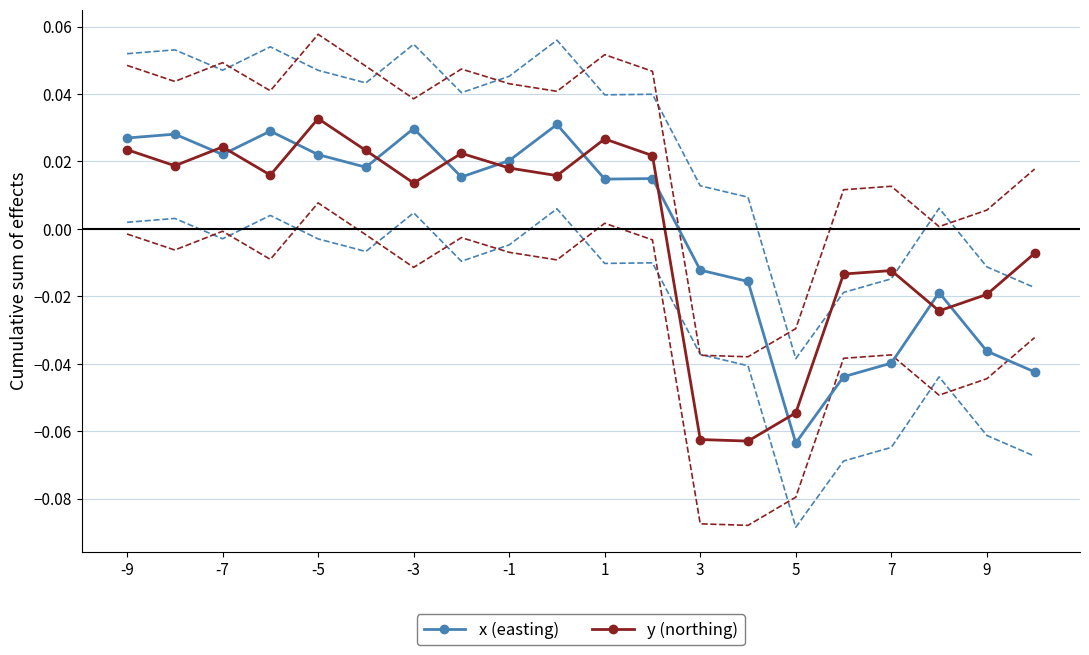

What is the minimum value for y (northing)?

-0.1